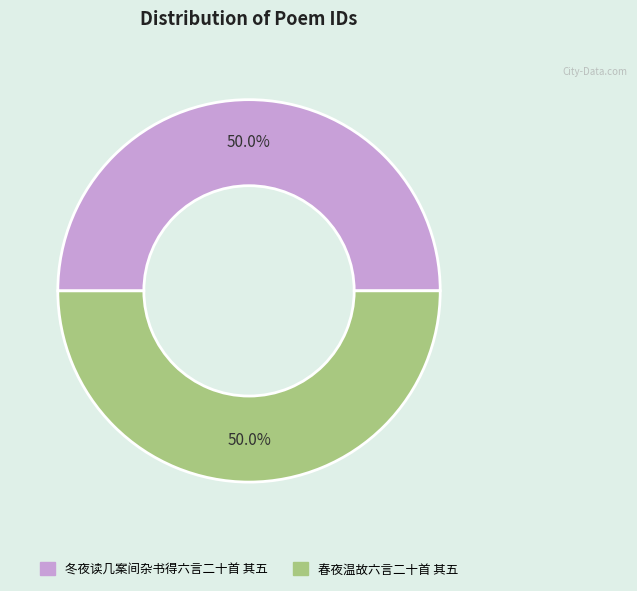

Do 冬夜读几案间杂书得六言二十首 其五 and 春夜温故六言二十首 其五 together represent more than half of the pie?

Yes